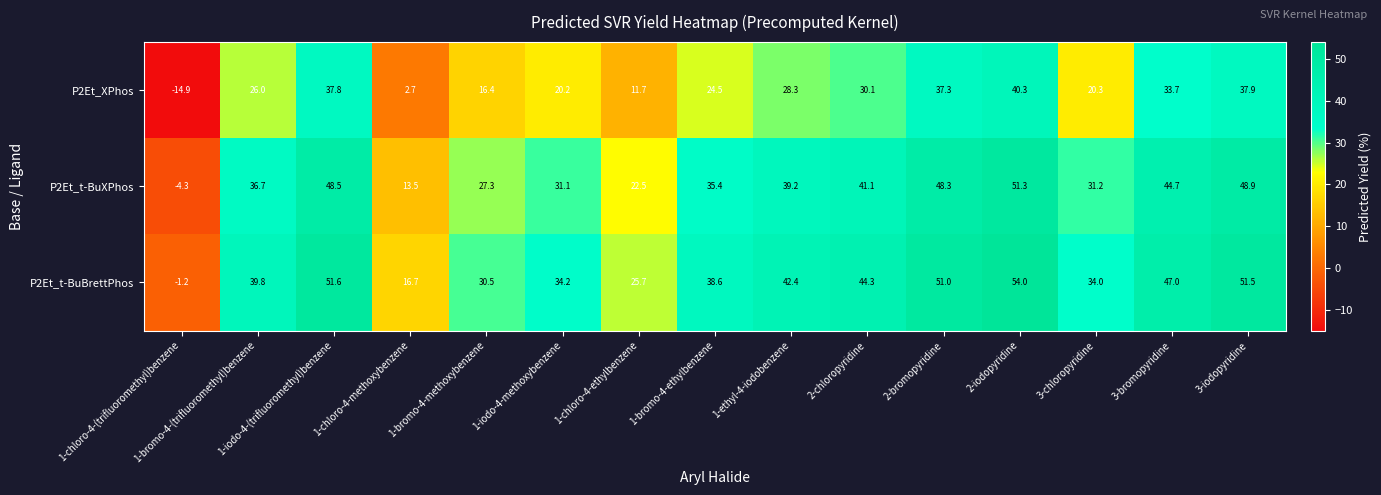

What is the sum of all P2Et_t-BuBrettPhos values?

560.1